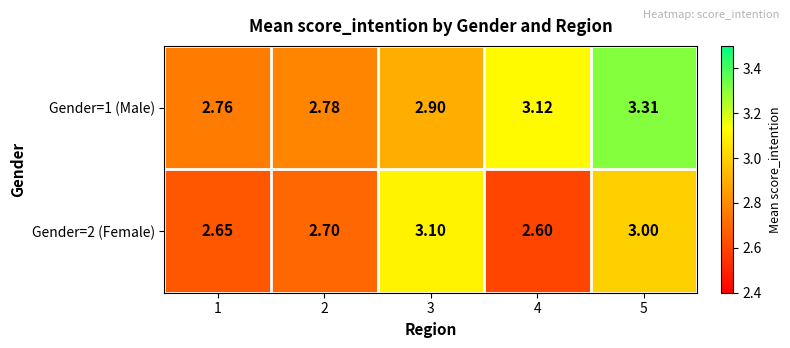

Rank the series at 4 from lowest to highest value.

Gender=2 (Female), Gender=1 (Male)